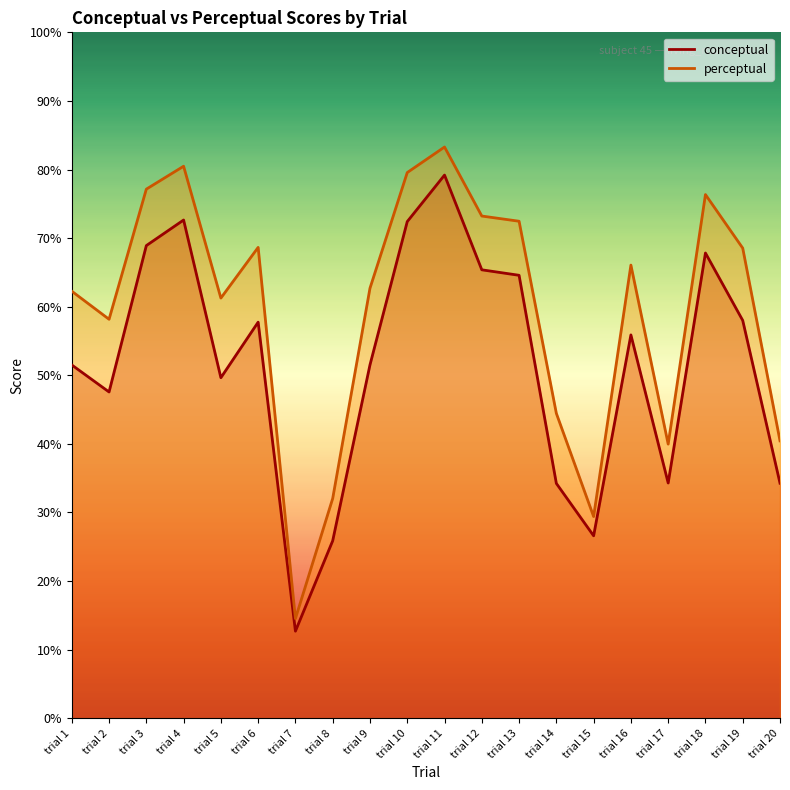

At which label is perceptual closest to 48?

trial 14